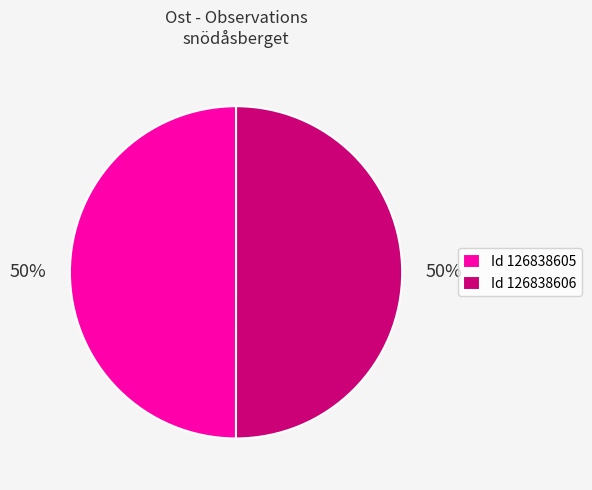

To the nearest percent, what is the average slice percentage?

50%